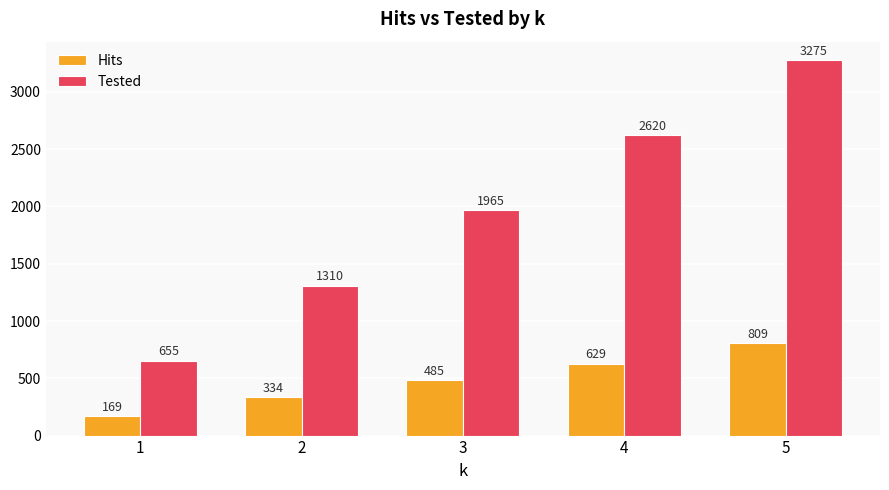

Reading right to left, transcribe all the data shown in this chart.

Hits: 5=809	4=629	3=485	2=334	1=169
Tested: 5=3275	4=2620	3=1965	2=1310	1=655